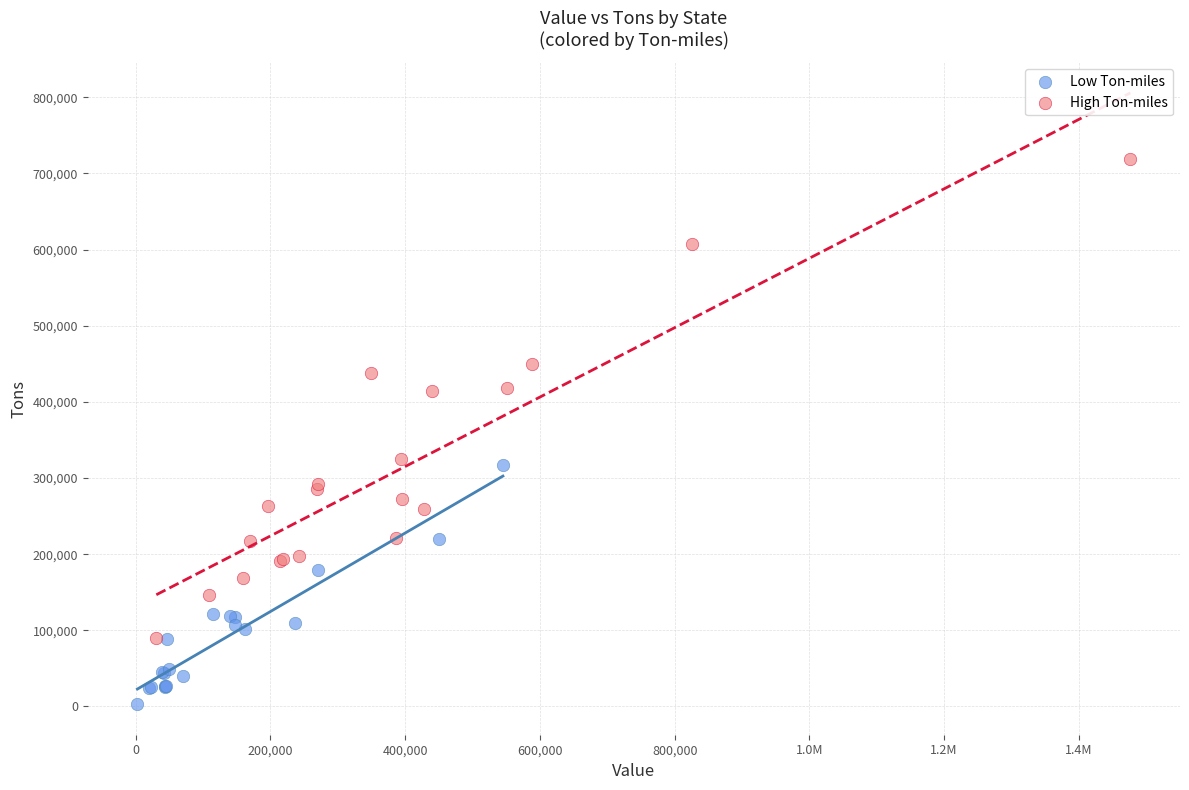

Which series reaches the maximum Y coordinate?

High Ton-miles